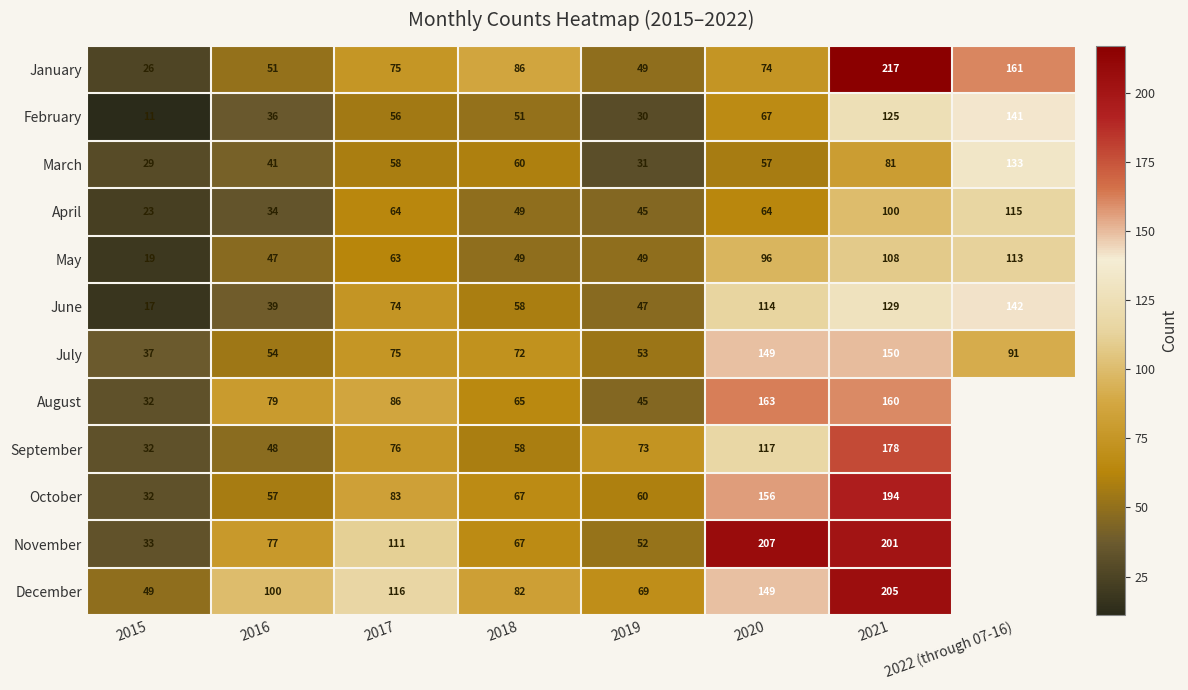

What is the approximate value of February at 2015, to the nearest 5?

10